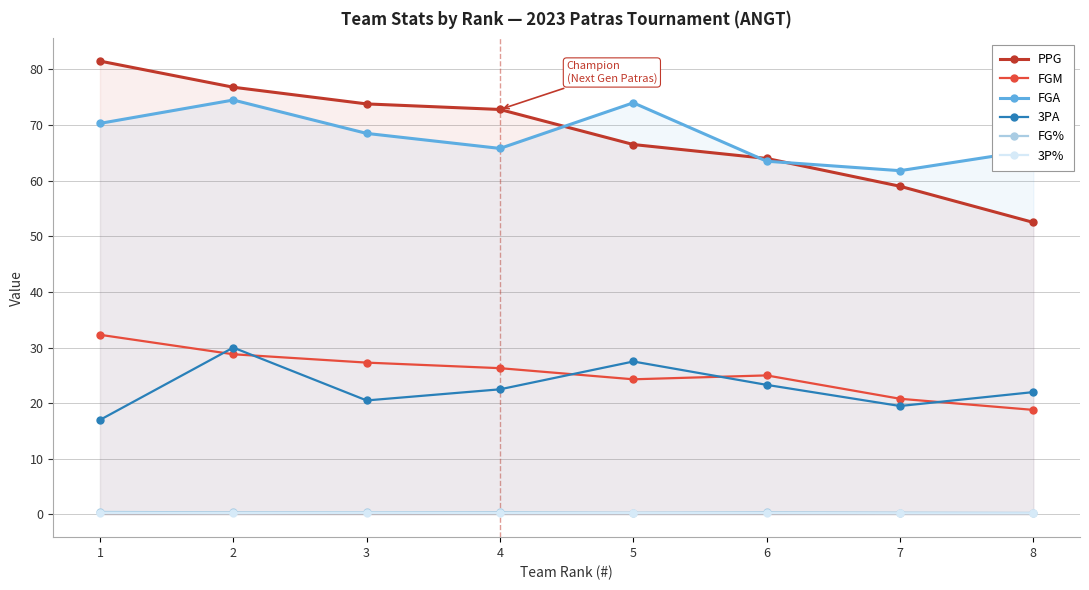

At which category does FGA reach its first local peak?

2